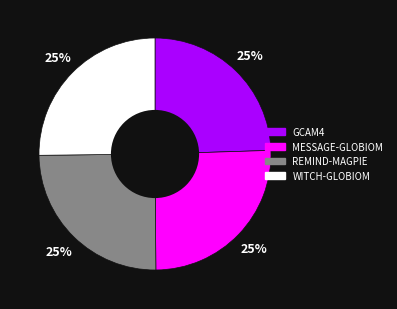

To the nearest percent, what is the combined percentage of MESSAGE-GLOBIOM and GCAM4?

50%